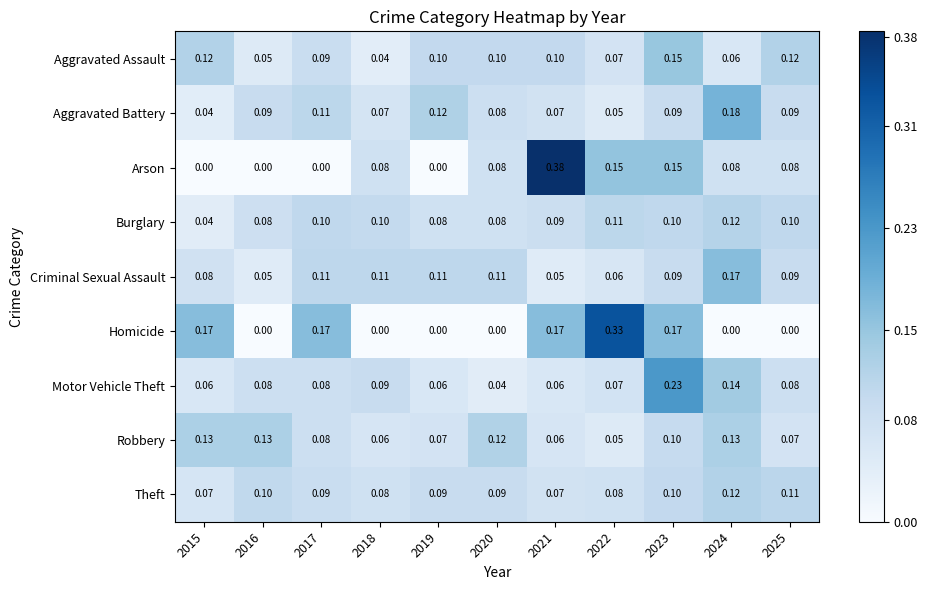

Which series has the largest range (max minus min)?

Arson